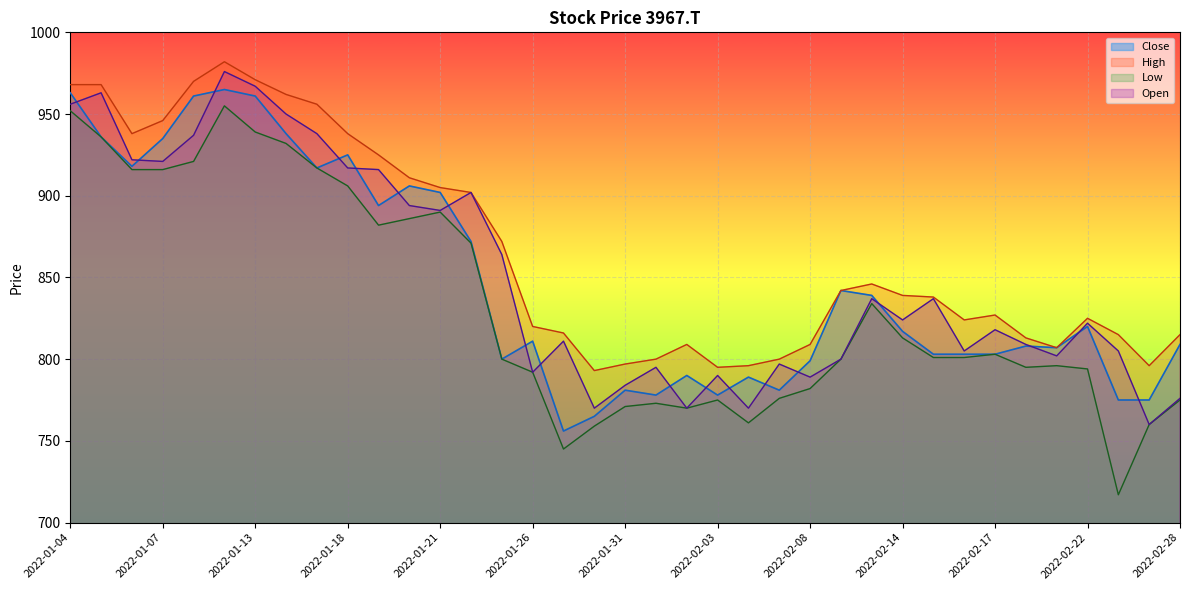

How many values in the Open series exceed 822?

18